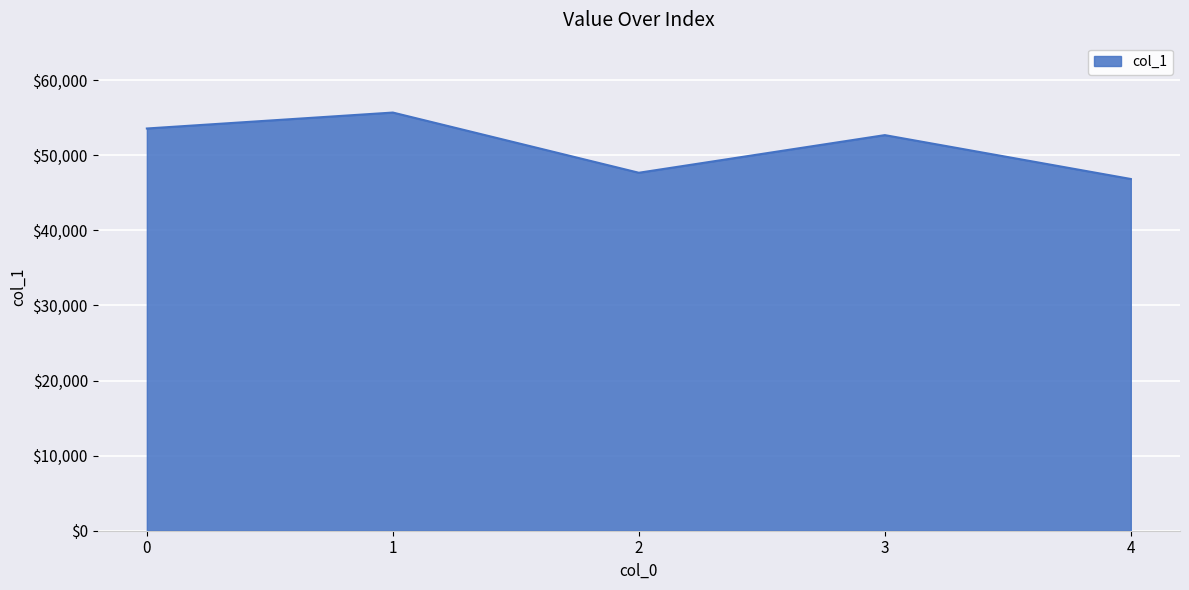

Read the value at 0.

53569